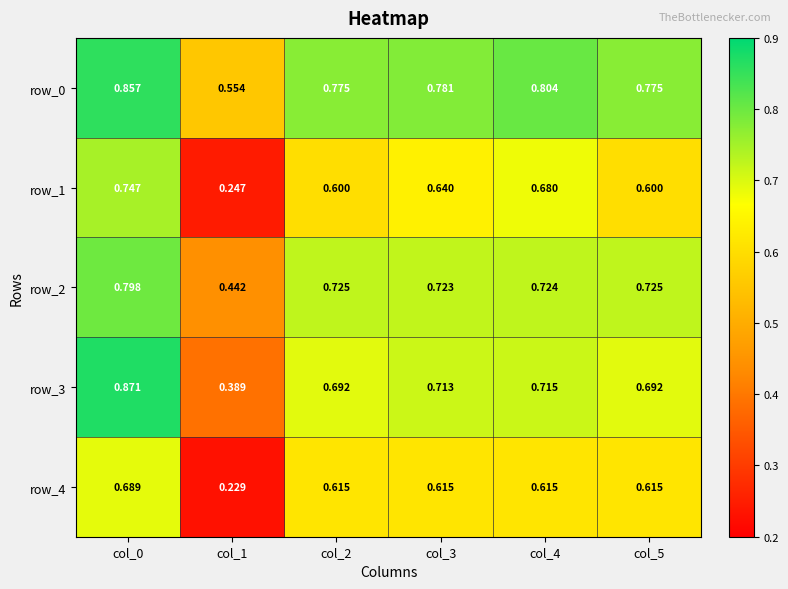

Reading left to right, transcribe all the data shown in this chart.

row_0: col_0=0.9	col_1=0.6	col_2=0.8	col_3=0.8	col_4=0.8	col_5=0.8
row_1: col_0=0.7	col_1=0.2	col_2=0.6	col_3=0.6	col_4=0.7	col_5=0.6
row_2: col_0=0.8	col_1=0.4	col_2=0.7	col_3=0.7	col_4=0.7	col_5=0.7
row_3: col_0=0.9	col_1=0.4	col_2=0.7	col_3=0.7	col_4=0.7	col_5=0.7
row_4: col_0=0.7	col_1=0.2	col_2=0.6	col_3=0.6	col_4=0.6	col_5=0.6